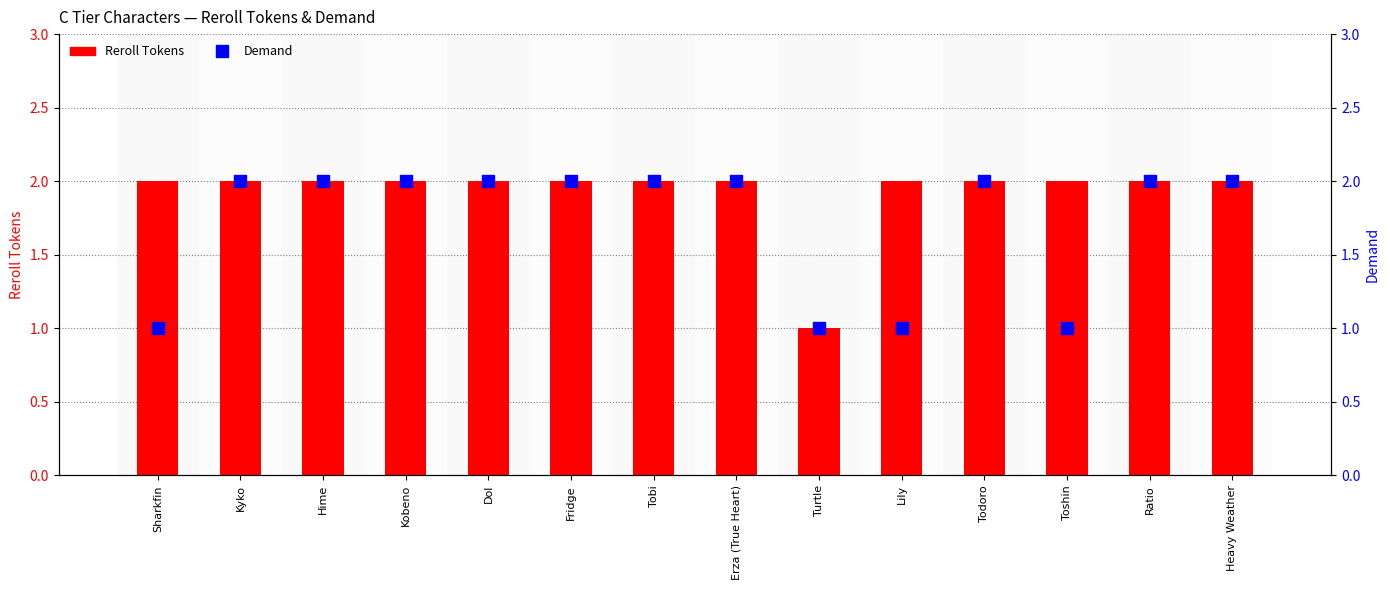

What is the sum of the Demand values at Todoro and Hime?

4